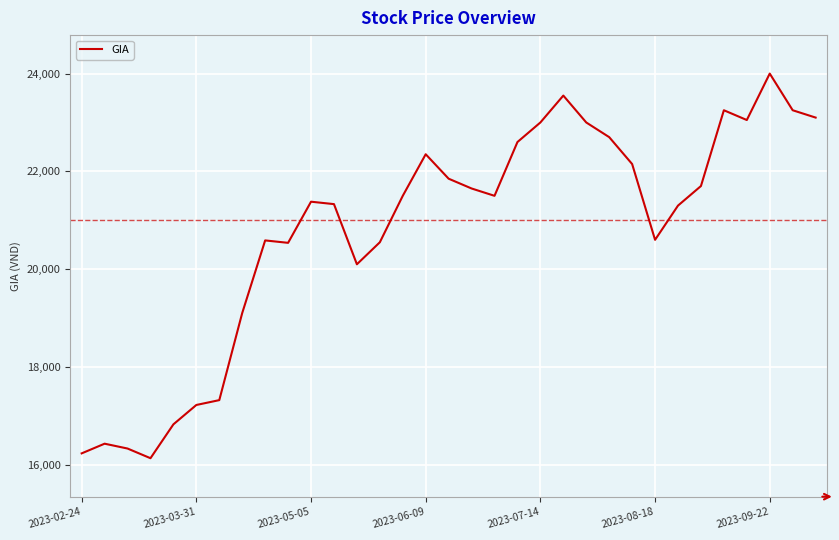

What is the difference between the maximum and minimum values?

7866.3